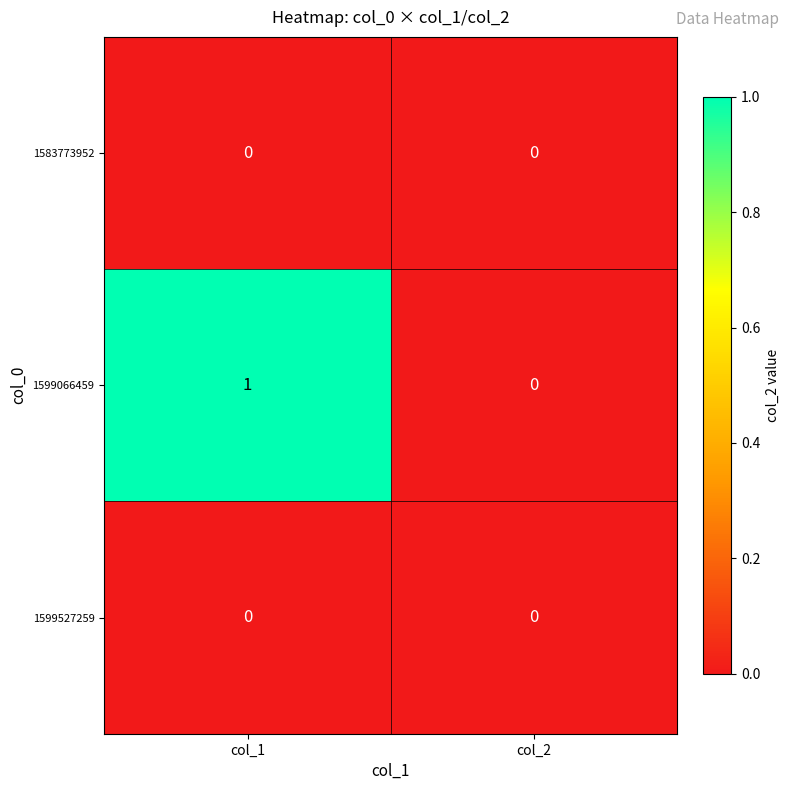

Reading left to right, list all the values displayed in this chart.

1583773952: col_1=0	col_2=0
1599066459: col_1=1	col_2=0
1599527259: col_1=0	col_2=0